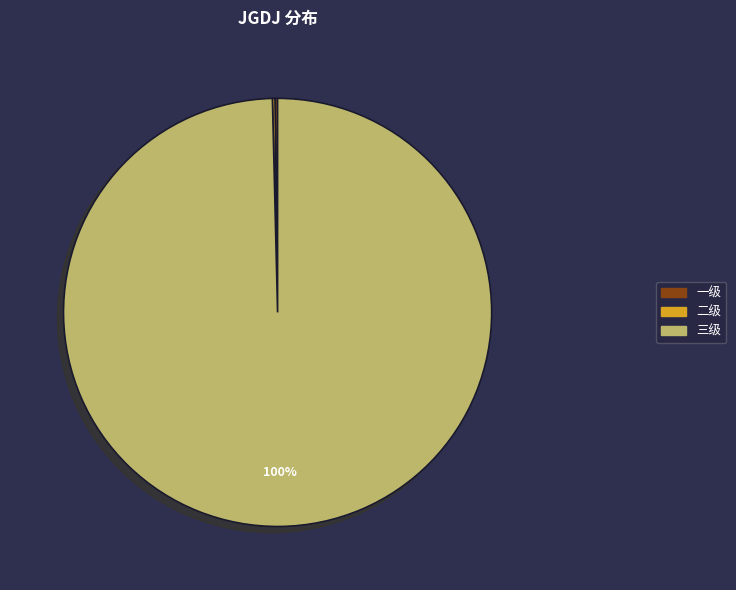

Which slice is the largest?

三级